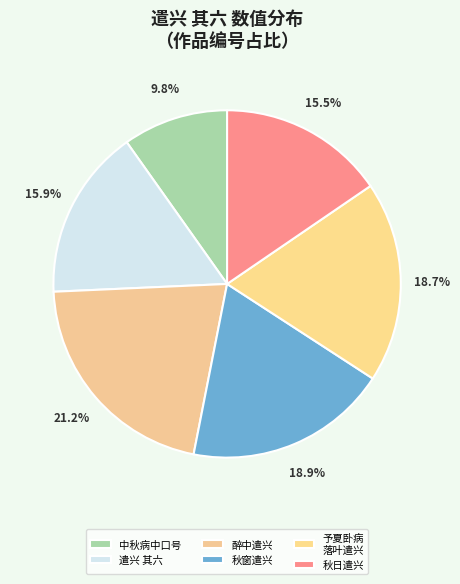

How many segments does this pie chart have?

6